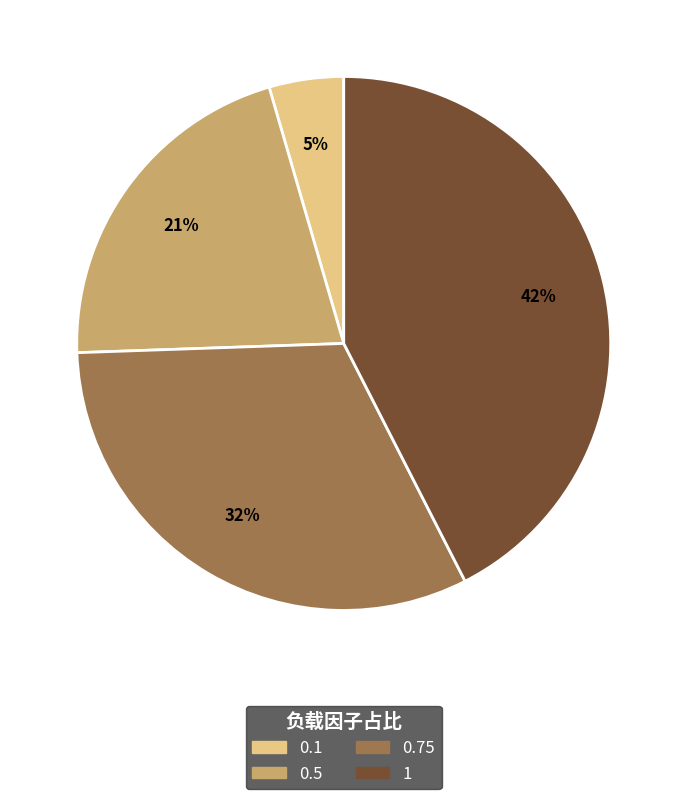

Is there a majority slice in this chart?

No